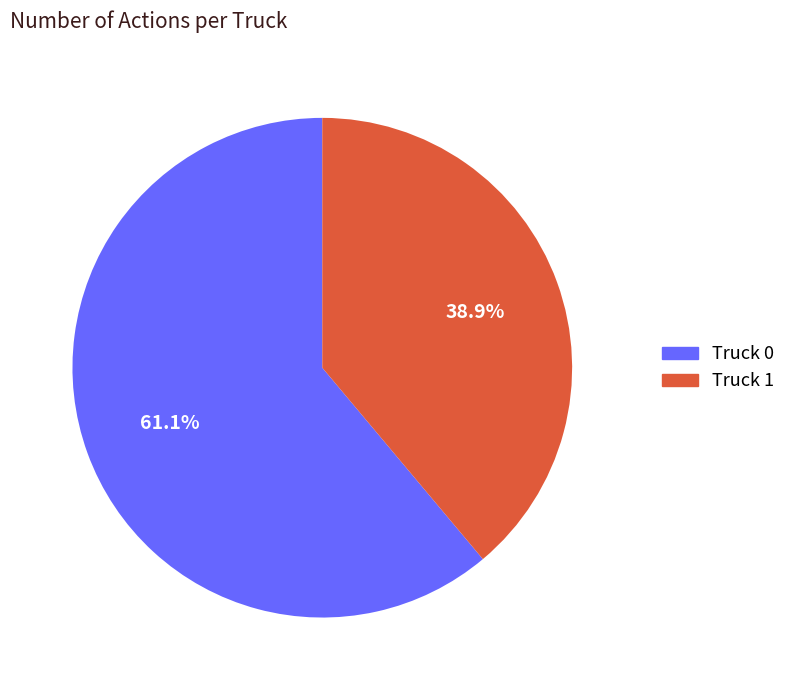

Is it true that Truck 0 is 61% of the pie?

True